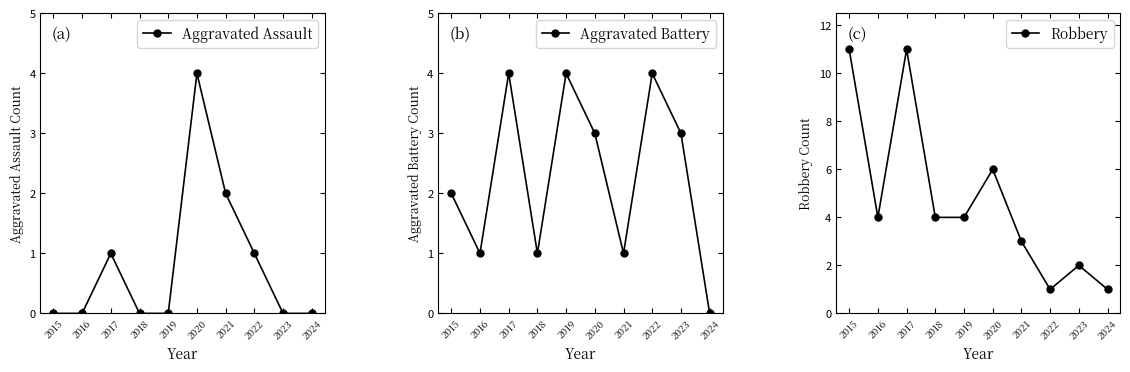

Count the number of data series in this chart.

3